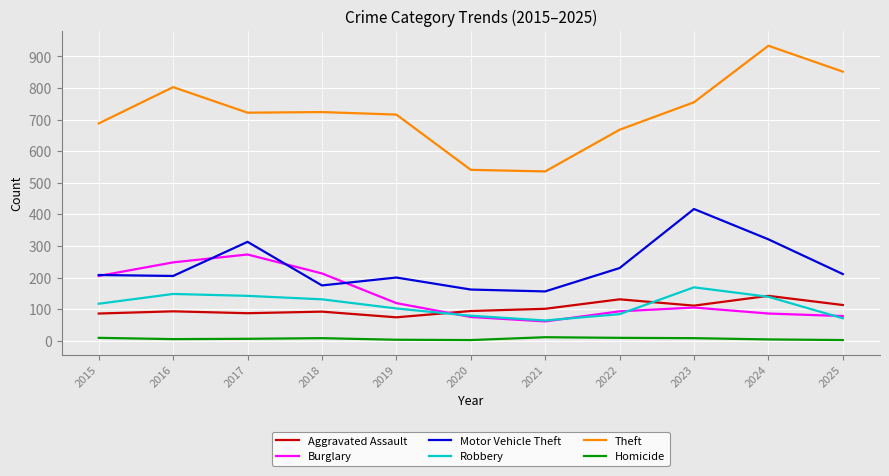

Which series has the largest range (max minus min)?

Theft